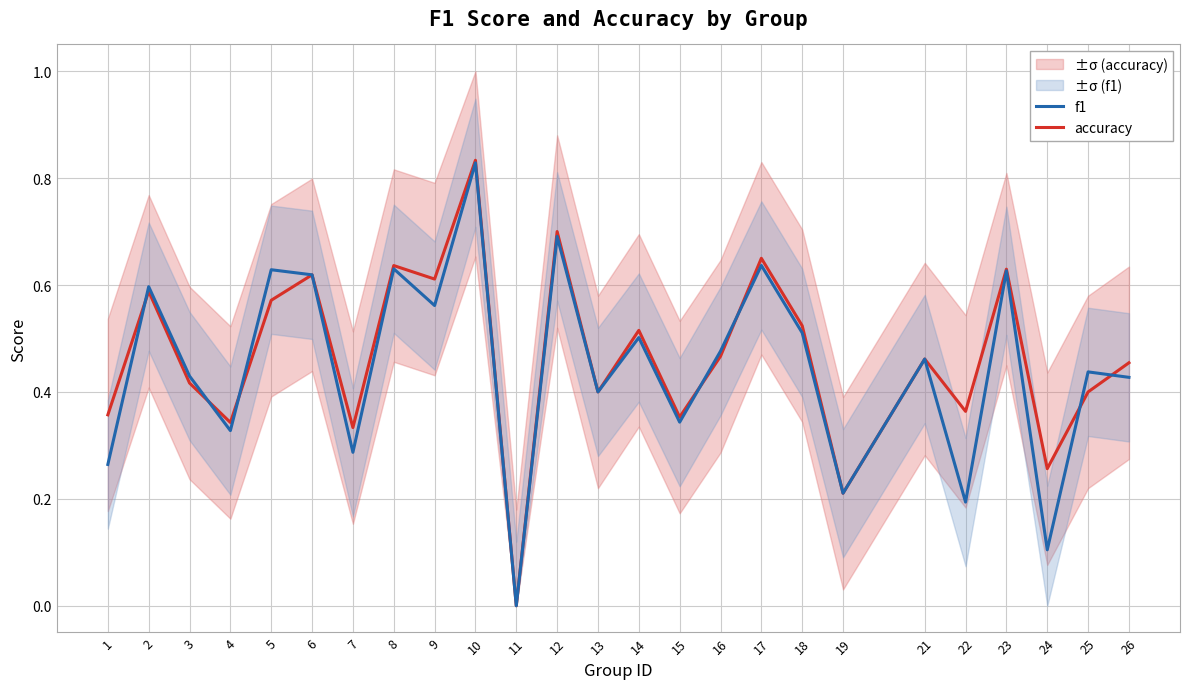

Is it true that f1 equals 0.1 at 3?

False